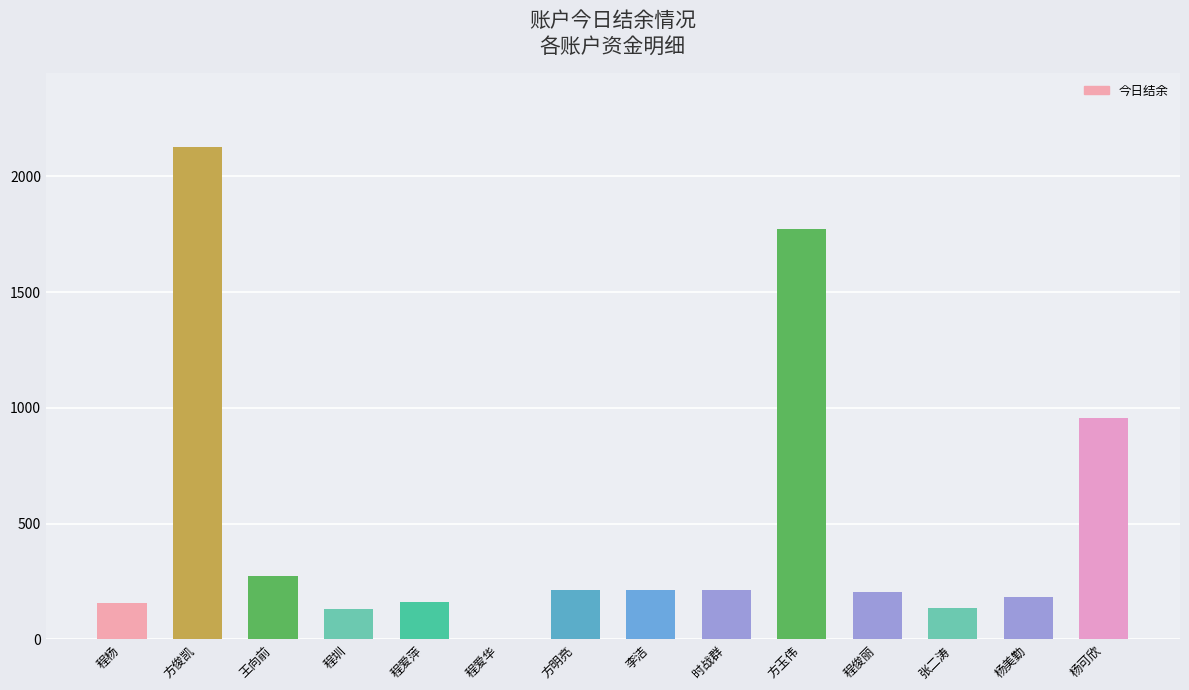

Is it true that the value at 方明亮 is 212.6?

True